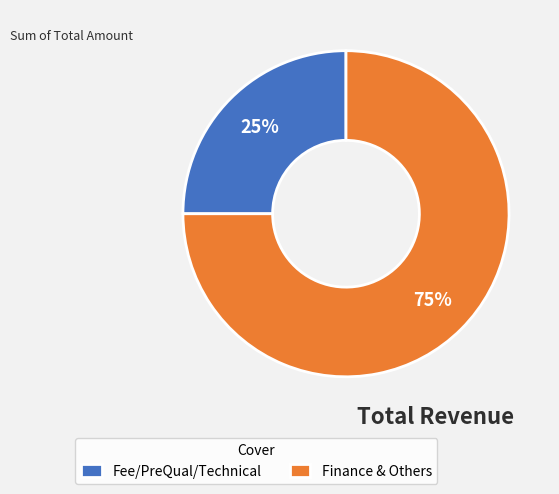

Is Fee/PreQual/Technical the majority of the pie?

No